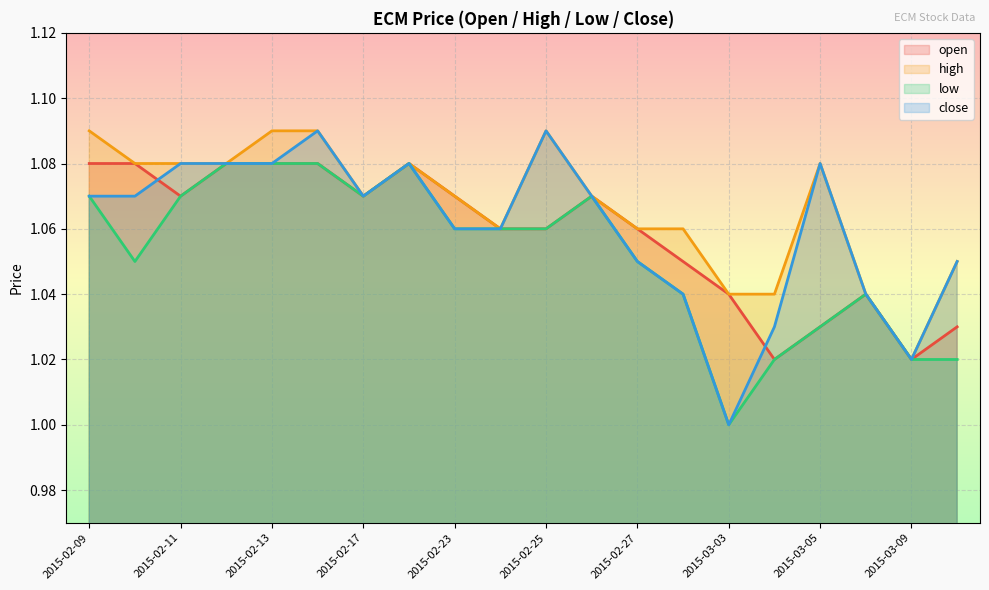

At which label is close closest to 1?

2015-03-03